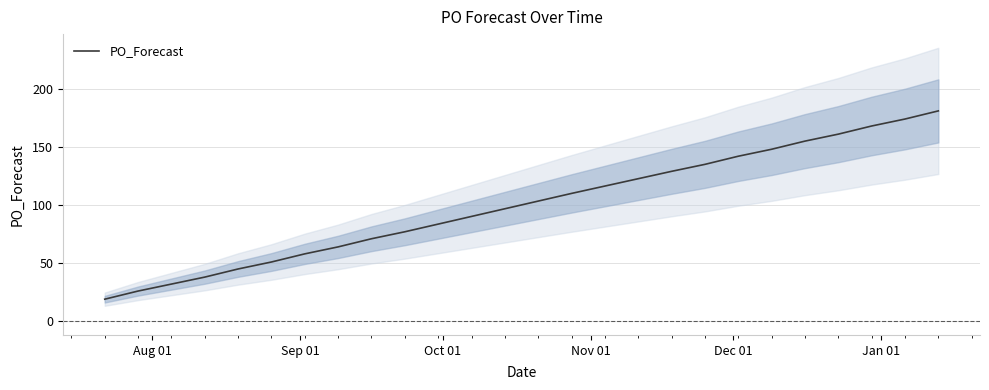

What is the highest value of the PO_Forecast series?

181